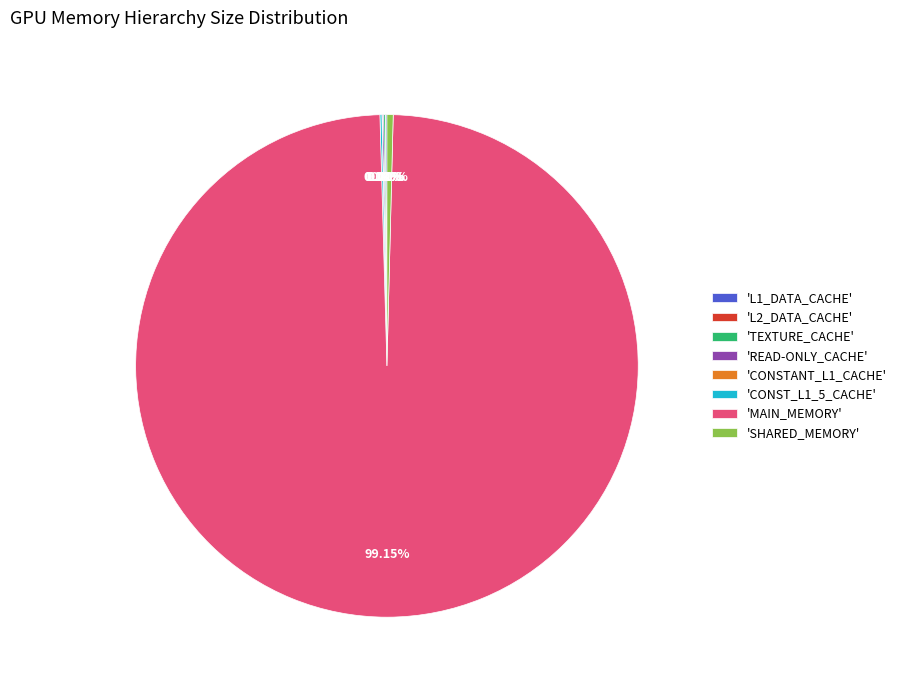

To the nearest percent, what is the average slice percentage?

12%